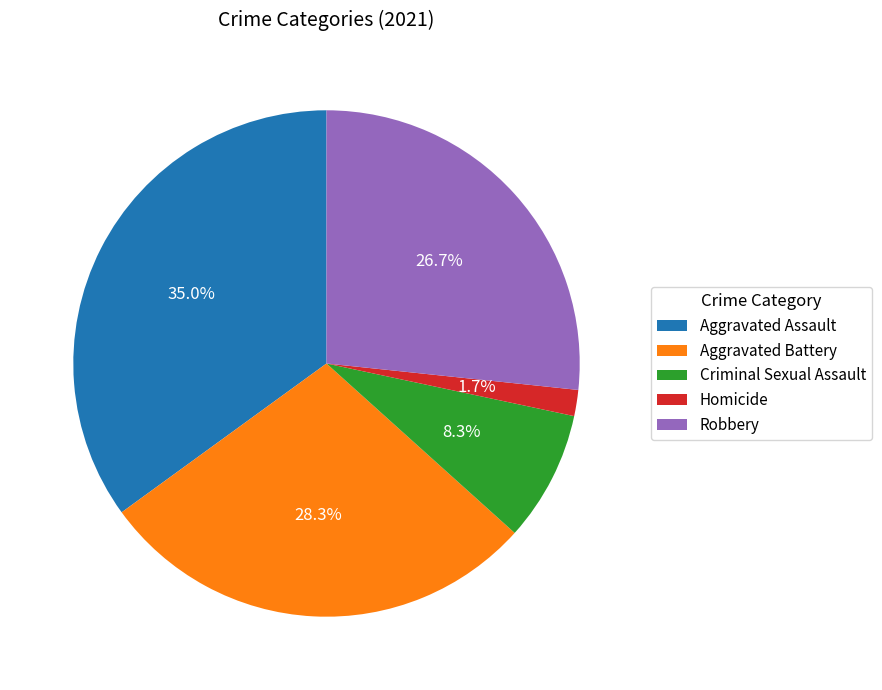

To the nearest percent, what is the difference between the largest and smallest slice percentages?

33%